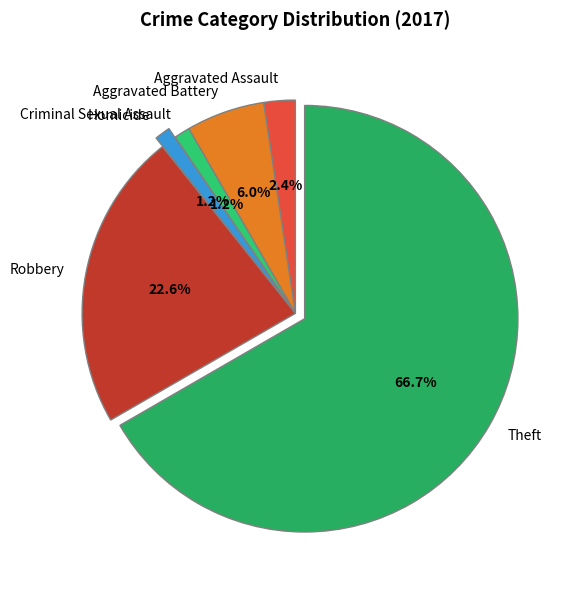

The Theft slice represents 82% of the pie. True or false?

False